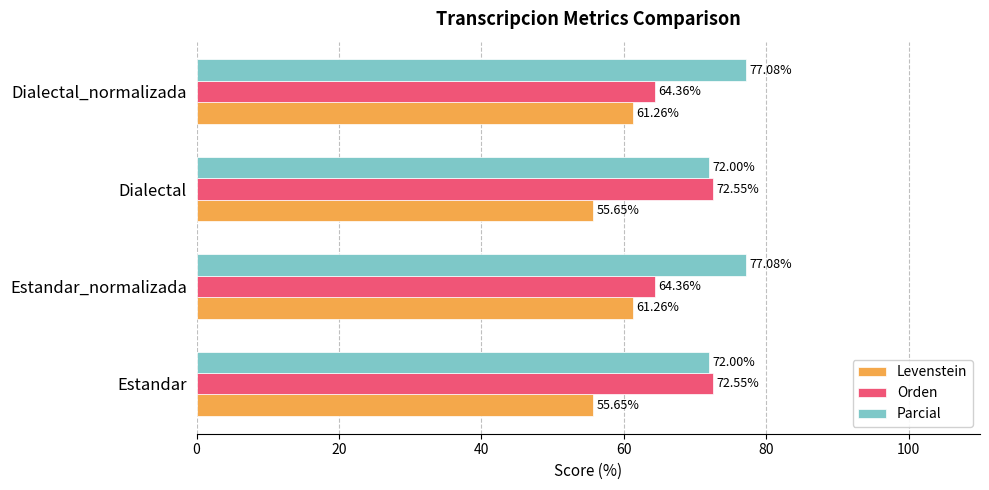

What is the difference between the maximum and minimum values in the Parcial series?

5.1